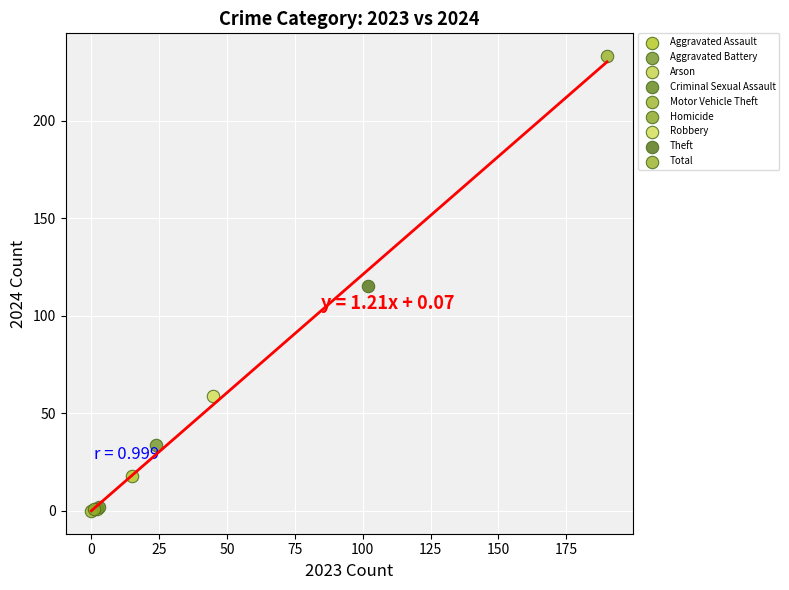

What are all the series names shown in the legend?

Aggravated Assault, Aggravated Battery, Arson, Criminal Sexual Assault, Motor Vehicle Theft, Homicide, Robbery, Theft, Total